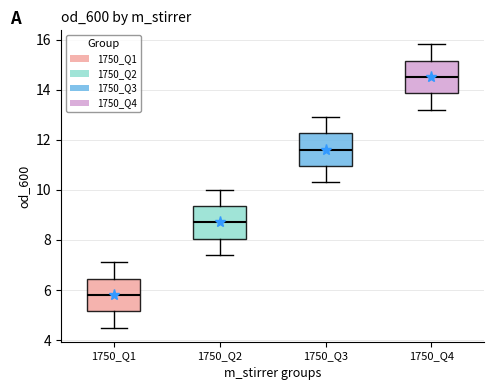

Where is the lower edge of the box for 1750_Q2 on the y-axis? The values are not printed on the chart, so give them approximately, as read against the axis.

8.0